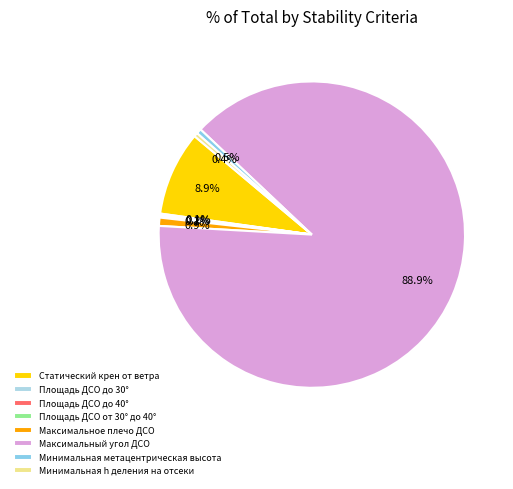

Is it true that Минимальная метацентрическая высота is 7% of the pie?

False